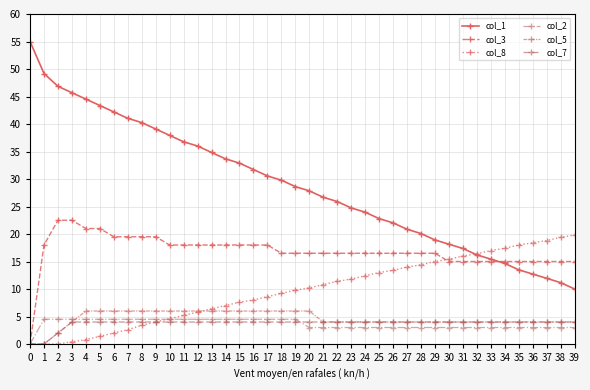

Rank the series at 17 from highest to lowest value.

col_1, col_3, col_8, col_5, col_2, col_7